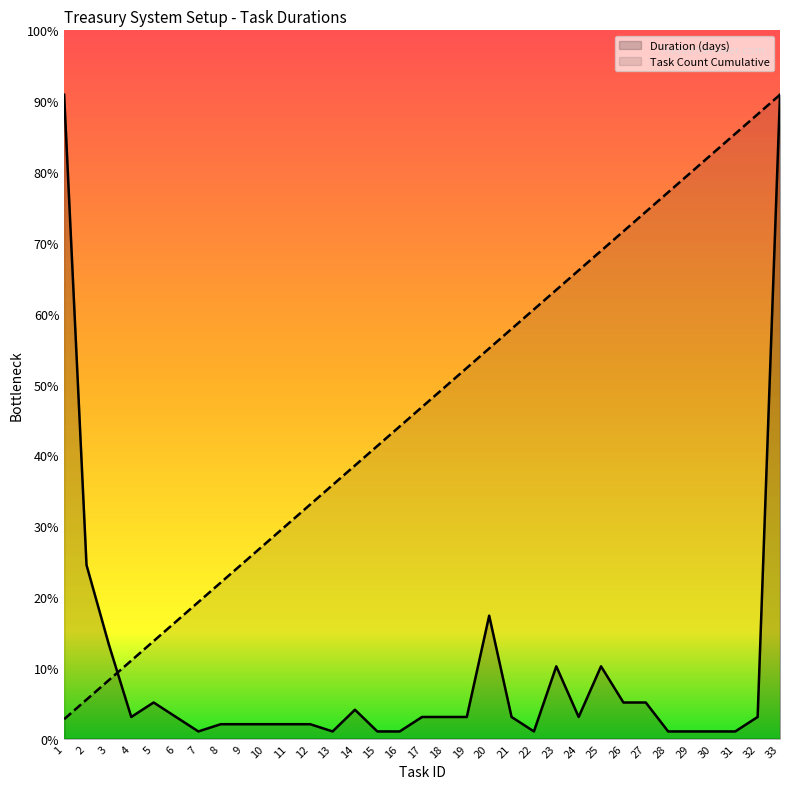

Rank the categories by Duration (days) value from lowest to highest.

7, 13, 15, 16, 22, 28, 29, 30, 31, 8, 9, 10, 11, 12, 4, 6, 17, 18, 19, 21, 24, 32, 14, 5, 26, 27, 23, 25, 3, 20, 2, 1, 33